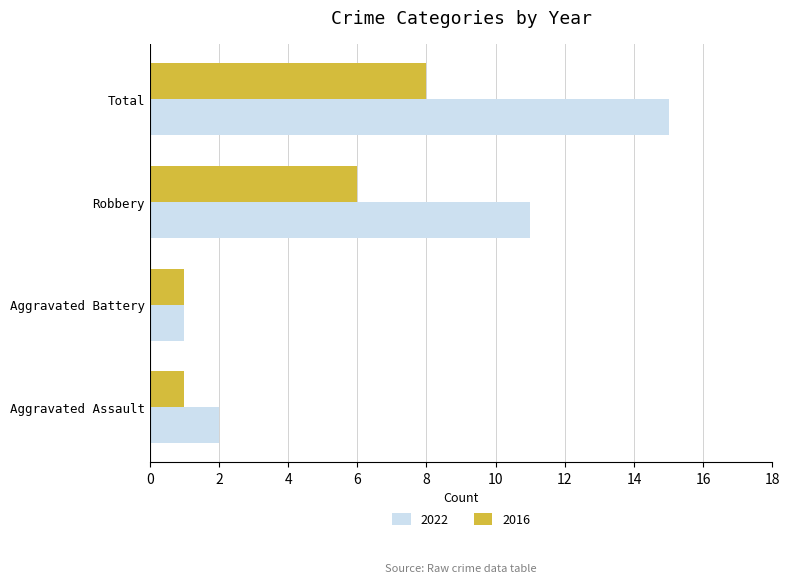

Which category has the highest value across all series?

Total